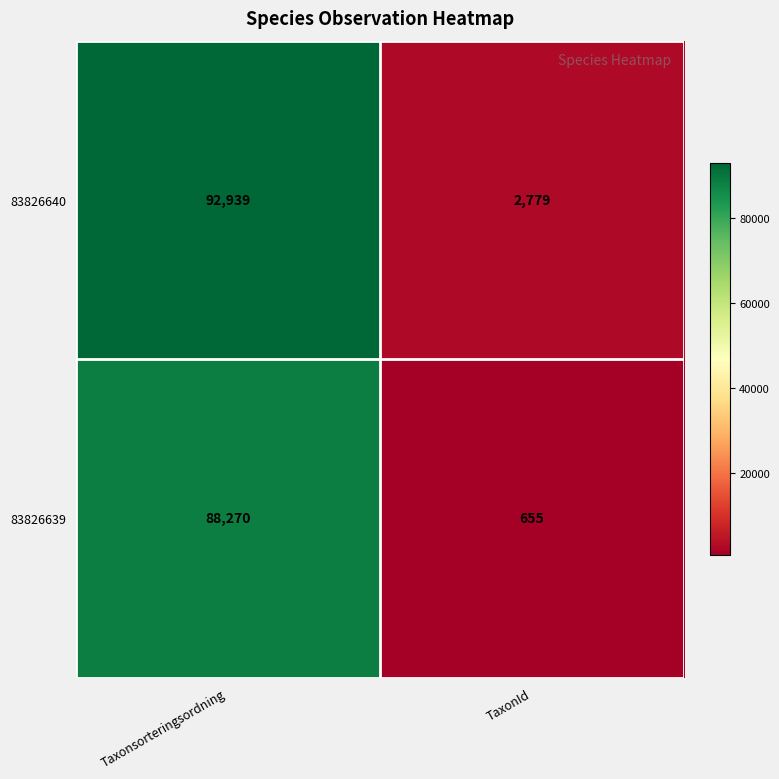

At which category is the sum across all series the highest?

Taxonsorteringsordning